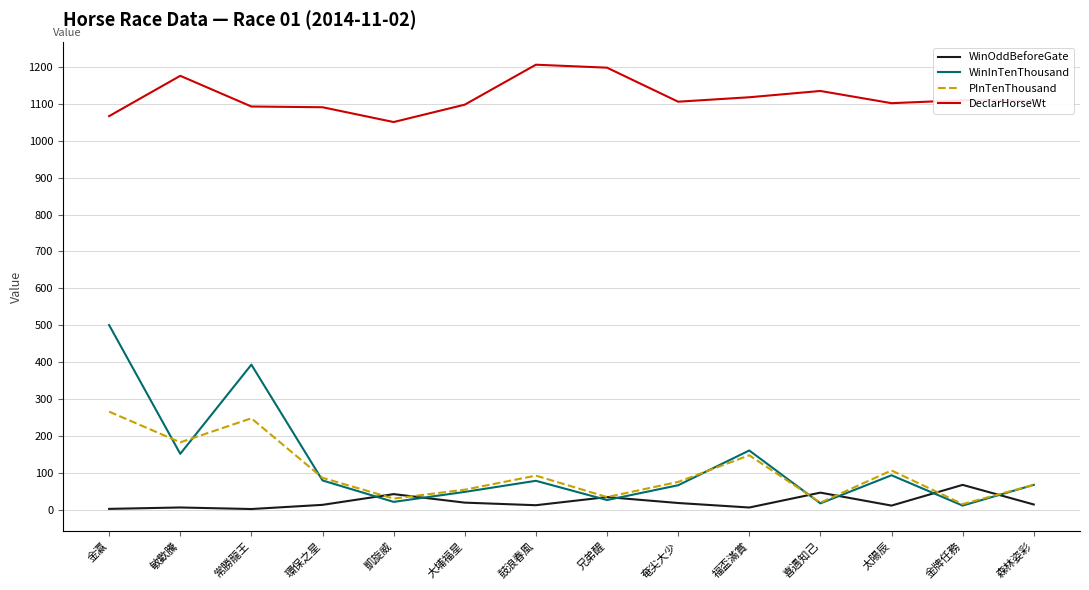

What is the difference between the maximum and minimum values in the PInTenThousand series?

250.0